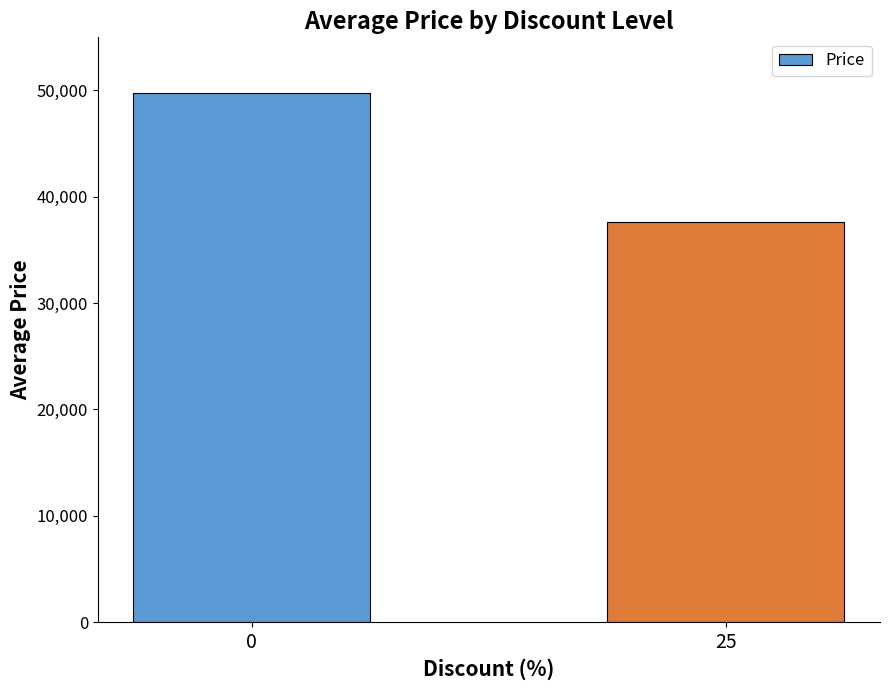

What is the value of the 1st bar from the left?

49800